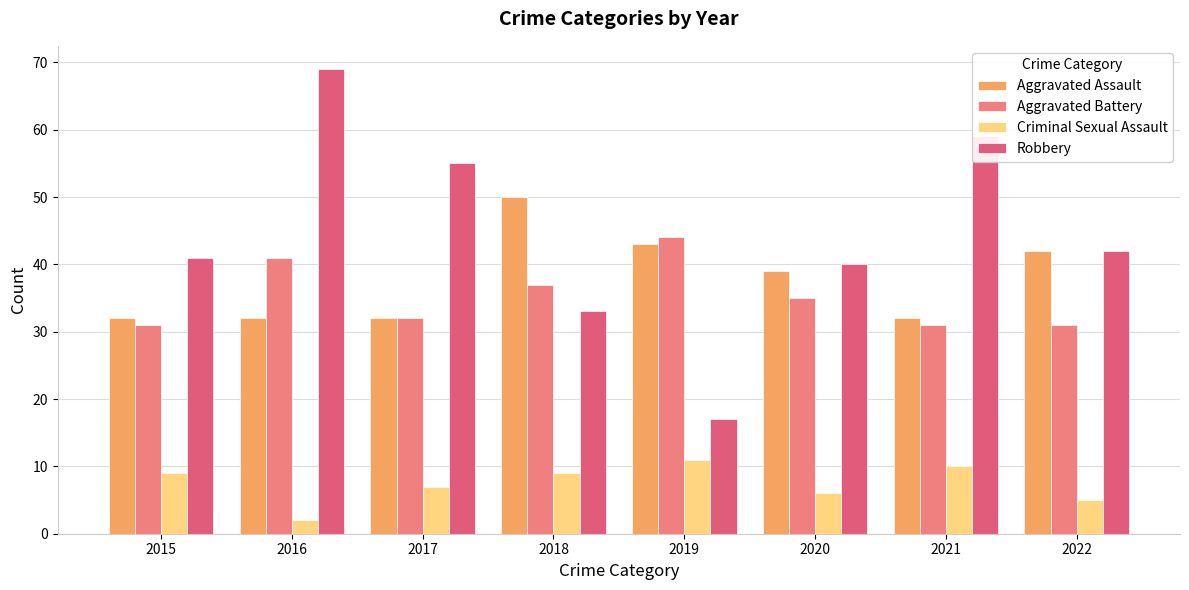

How many bars are there in total?

32